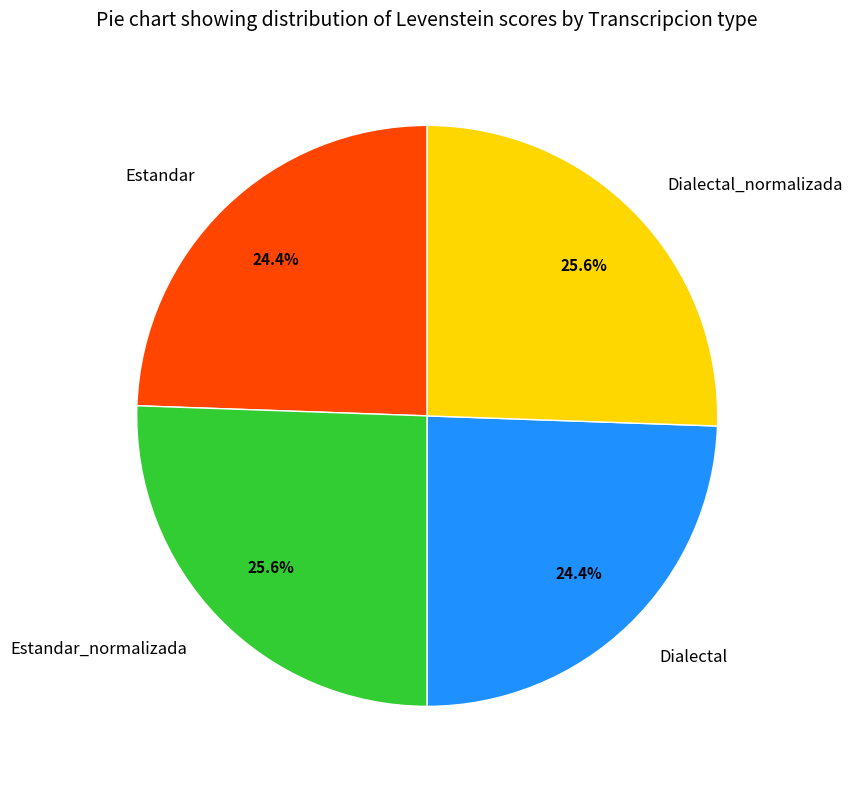

Is there a majority slice in this chart?

No